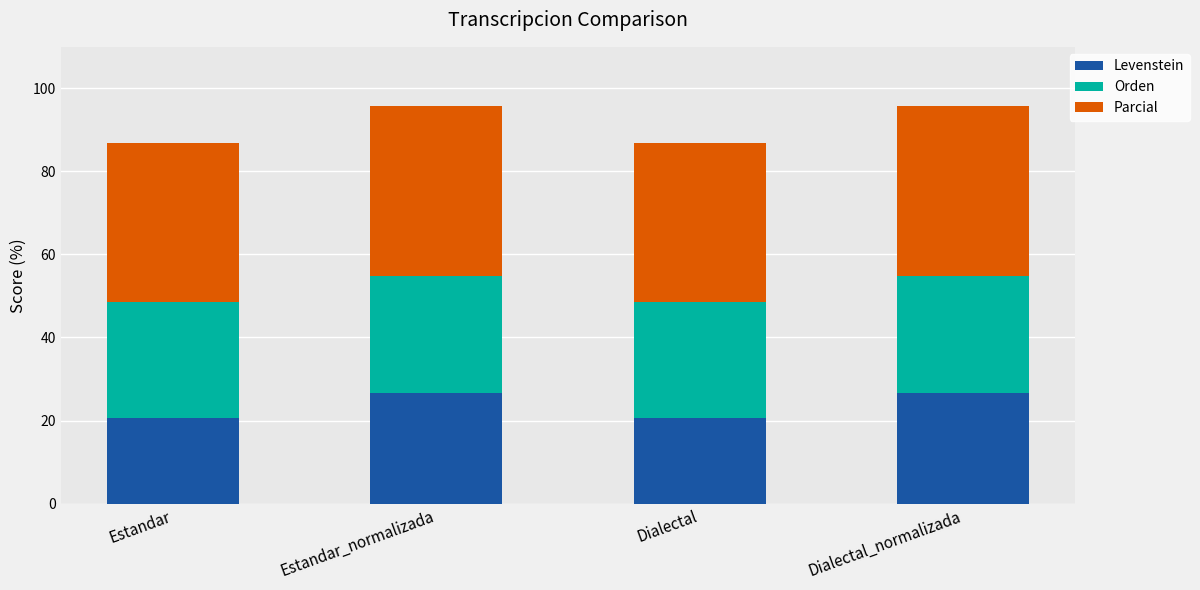

Are the bars grouped side by side (vs. stacked)?

No